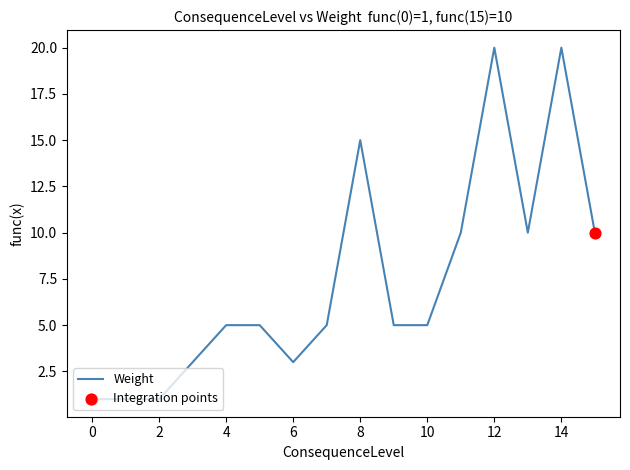

What is the difference between the maximum and minimum values?

19